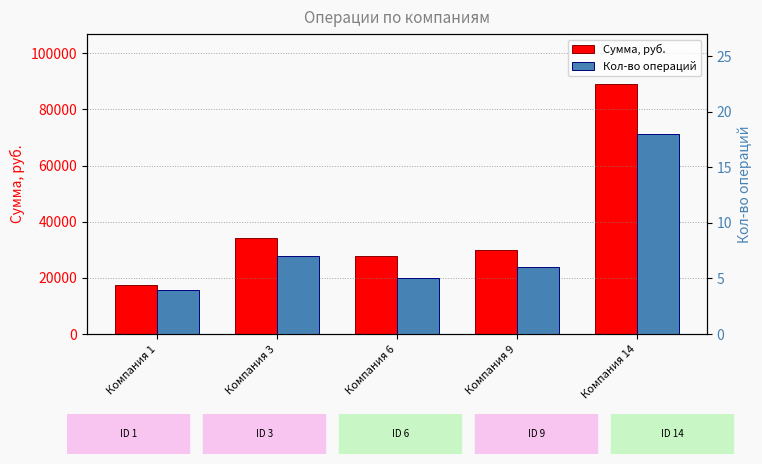

Reading left to right, extract all data points from this chart.

Сумма, руб.: Компания 1=17274	Компания 3=34137	Компания 6=27693	Компания 9=29839	Компания 14=89023
Кол-во операций: Компания 1=4	Компания 3=7	Компания 6=5	Компания 9=6	Компания 14=18